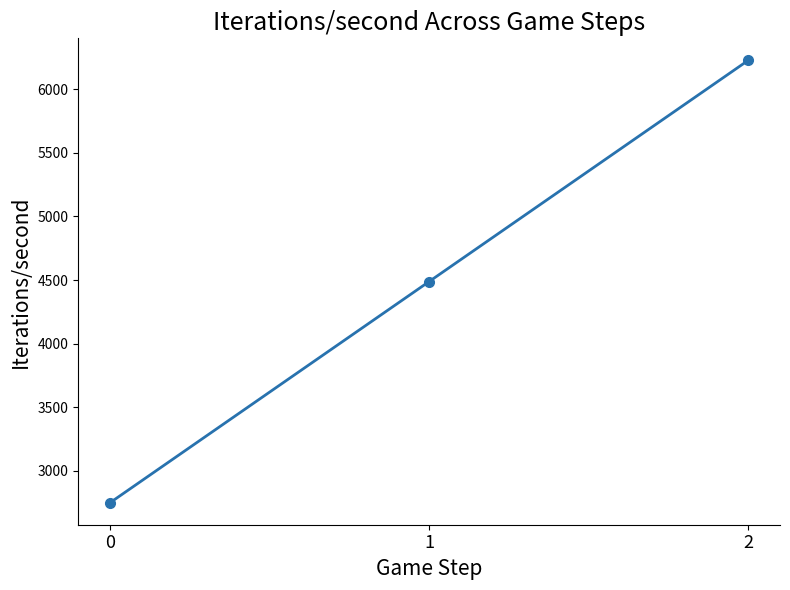

Which label corresponds to the largest value in the chart?

2